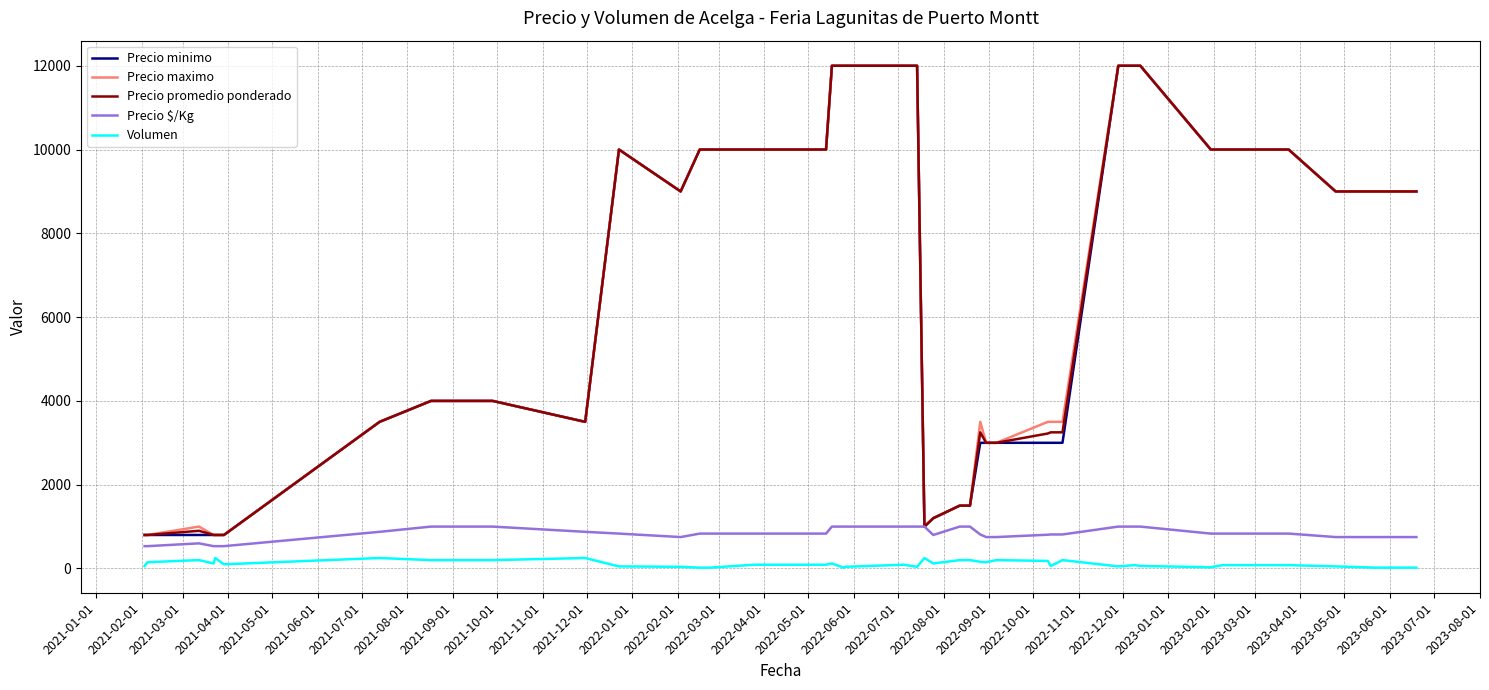

What is the sum of all Precio $/Kg values?

33221